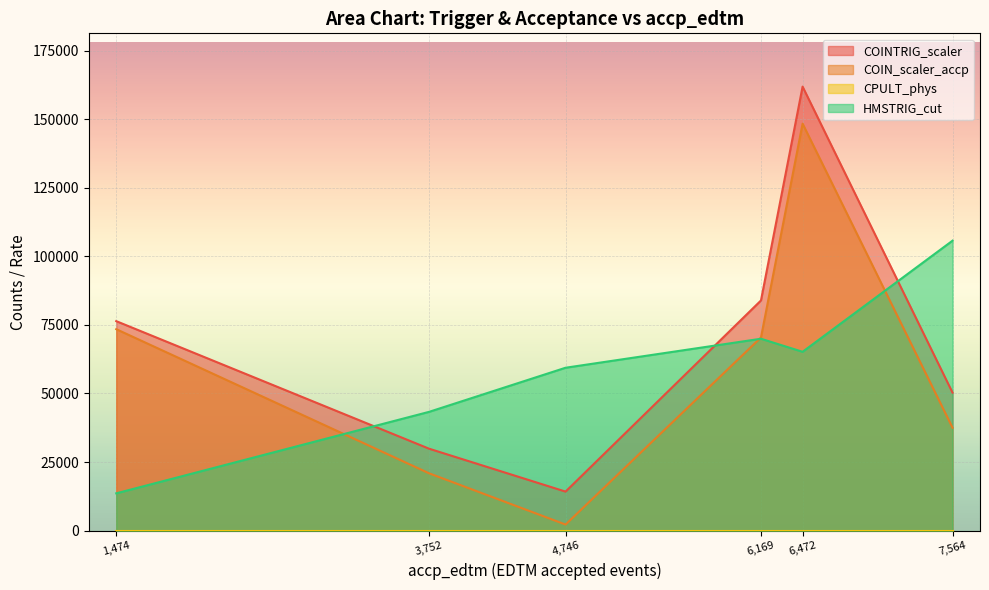

Reading left to right, what are all the values shown in this chart?

COINTRIG_scaler: 6472=161901.0	6169=83913.0	7564=50295.0	3752=29856.0	4746=14209.0	1474=76369.0
COIN_scaler_accp: 6472=148388.4	6169=70412.9	7564=37508.7	3752=20886.5	4746=2193.0	1474=73441.4
CPULT_phys: 6472=1.0	6169=1.0	7564=1.0	3752=1.0	4746=1.0	1474=1.0
HMSTRIG_cut: 6472=65194.0	6169=69954.0	7564=105717.0	3752=43291.0	4746=59378.0	1474=13576.0